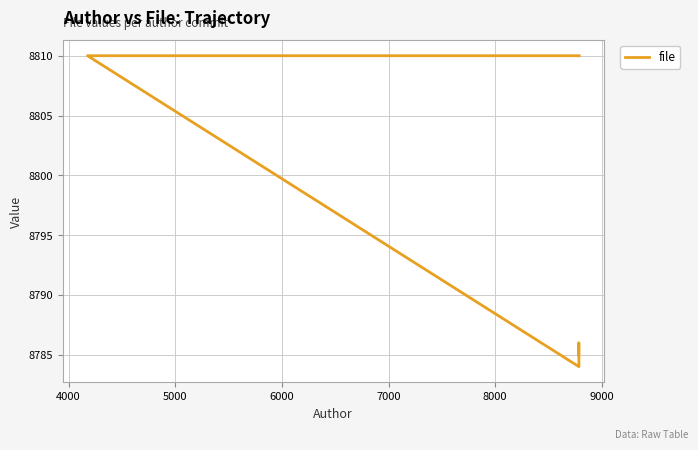

What is the approximate value at 7000, to the nearest 10?

8790